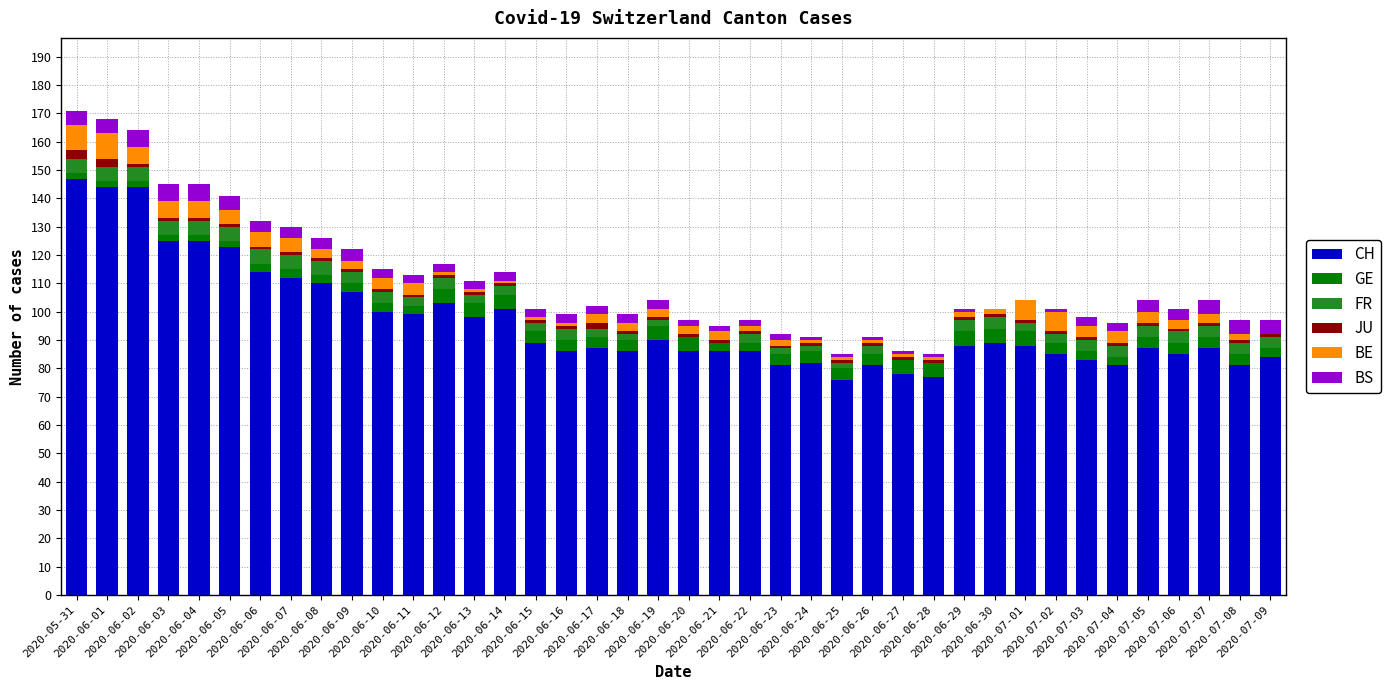

What is the total value across all series at 2020-06-07?

130